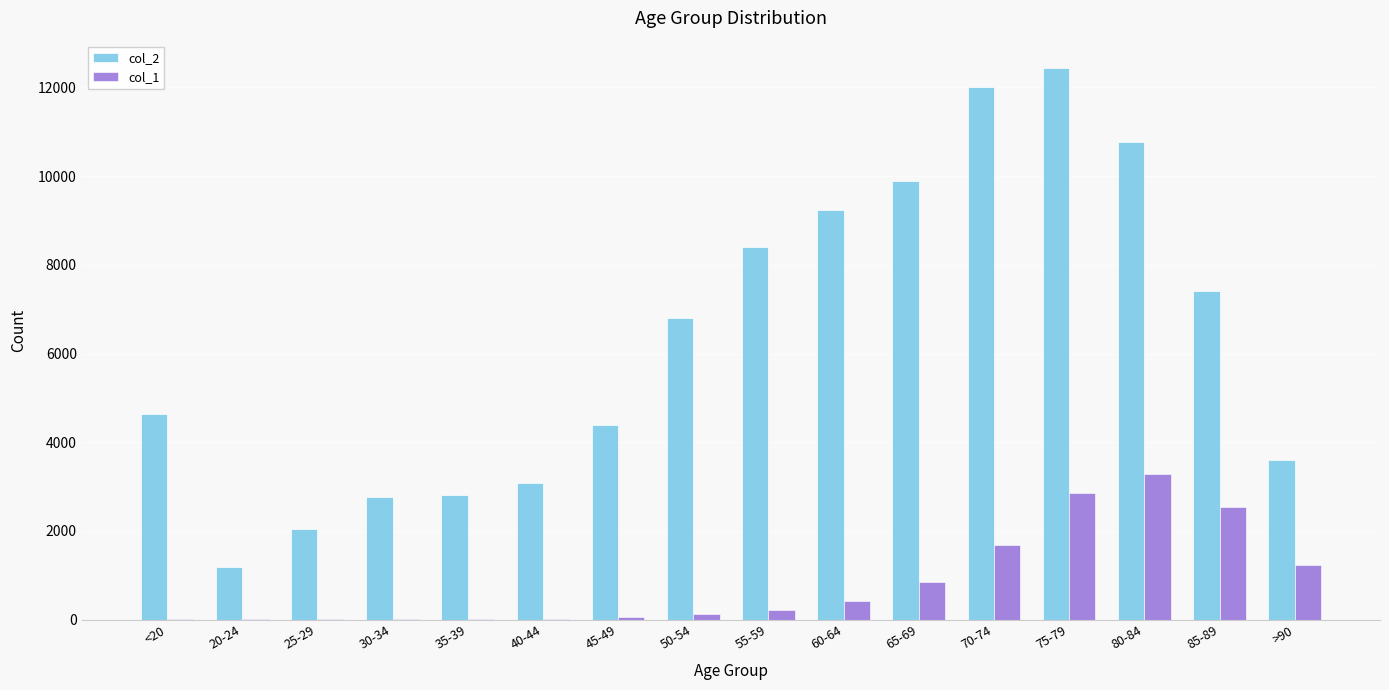

Between 60-64 and 85-89, which series saw the biggest shift?

col_1